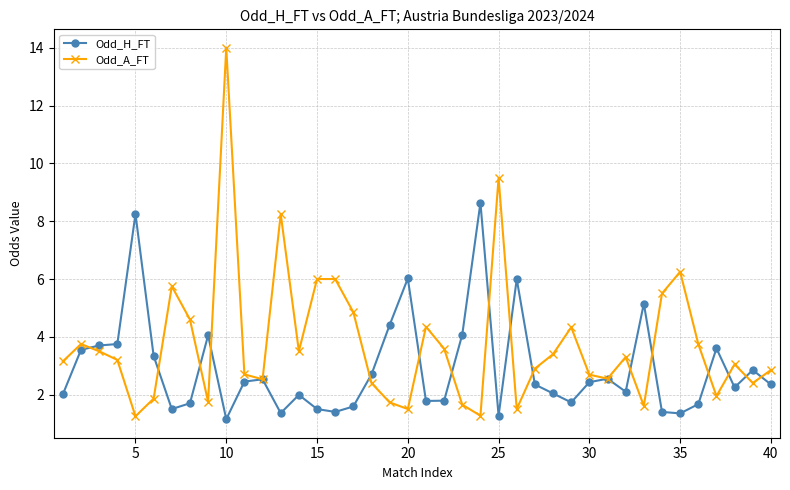

True or false: Odd_H_FT has more than 1 interior local peaks.

True